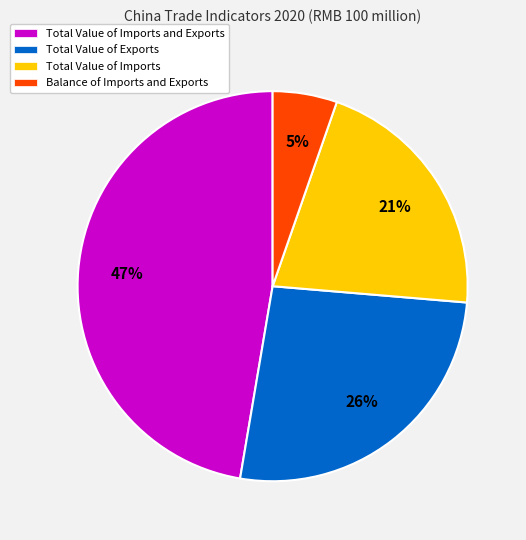

Do Balance of Imports and Exports and Total Value of Imports and Exports together represent more than half of the pie?

Yes